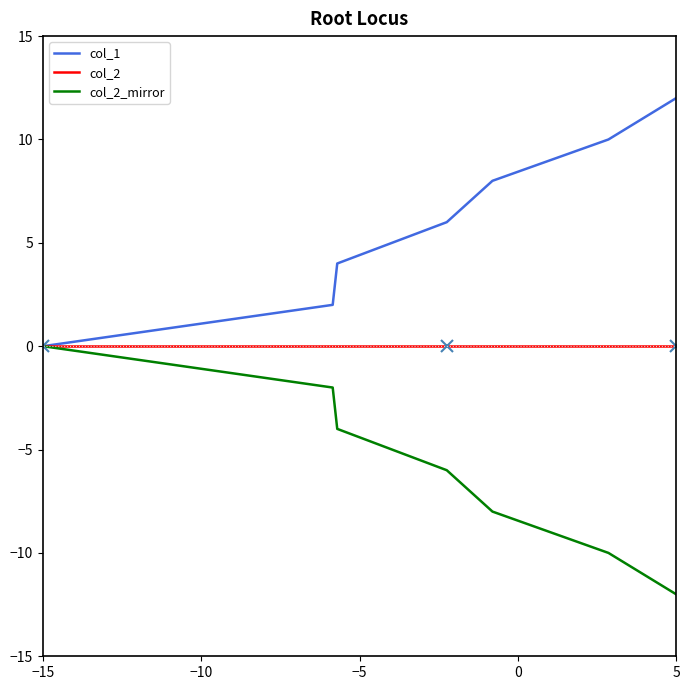

List the series in order of their overall mean, highest first.

col_1, col_2, col_2_mirror